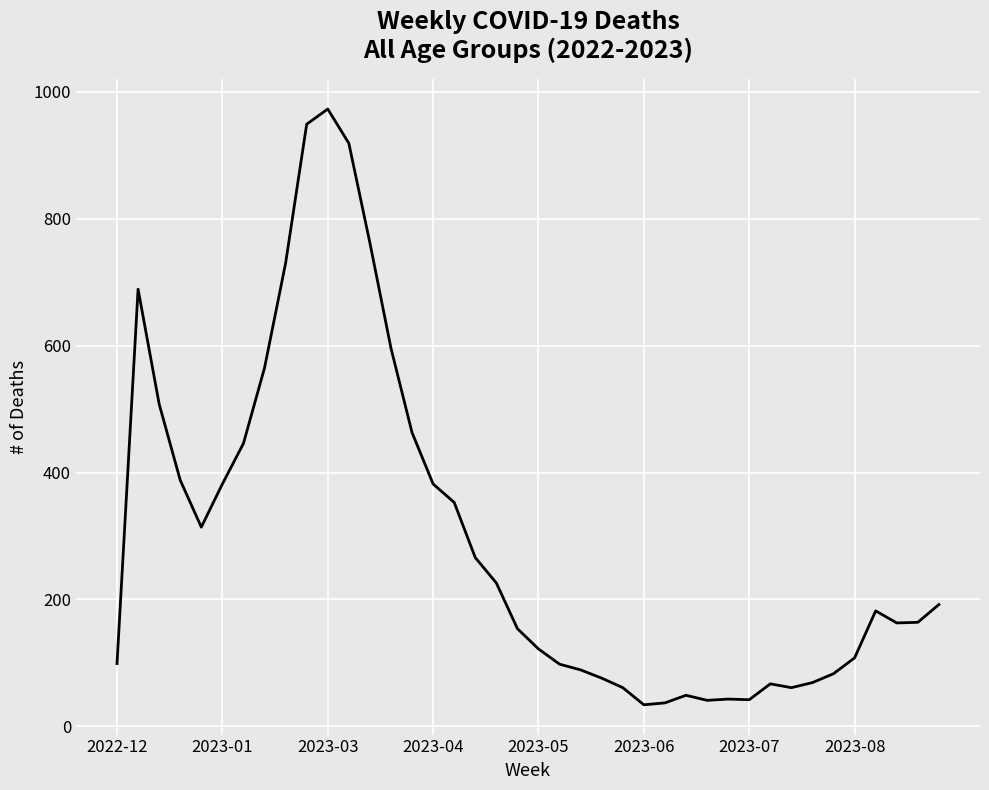

How many lines are shown in the chart?

1